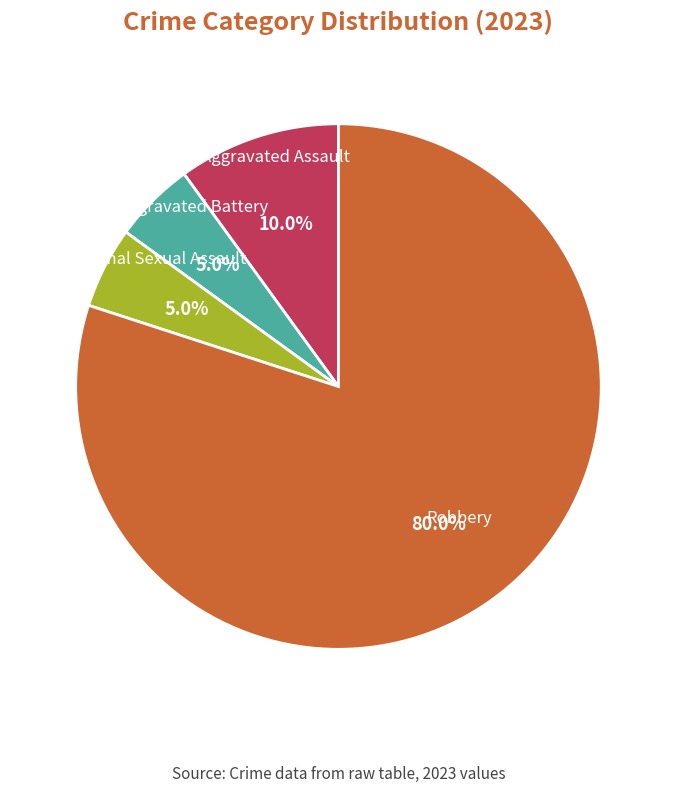

Count the number of slices in the pie.

4